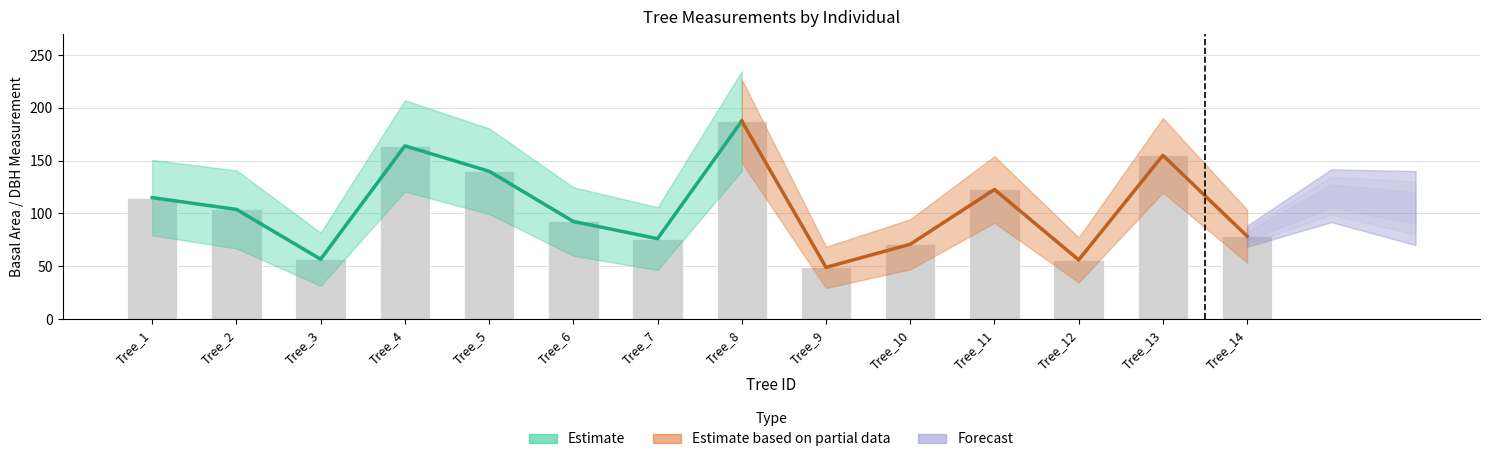

What is the ratio of the value at Tree_3 to the value at Tree_4?

0.3